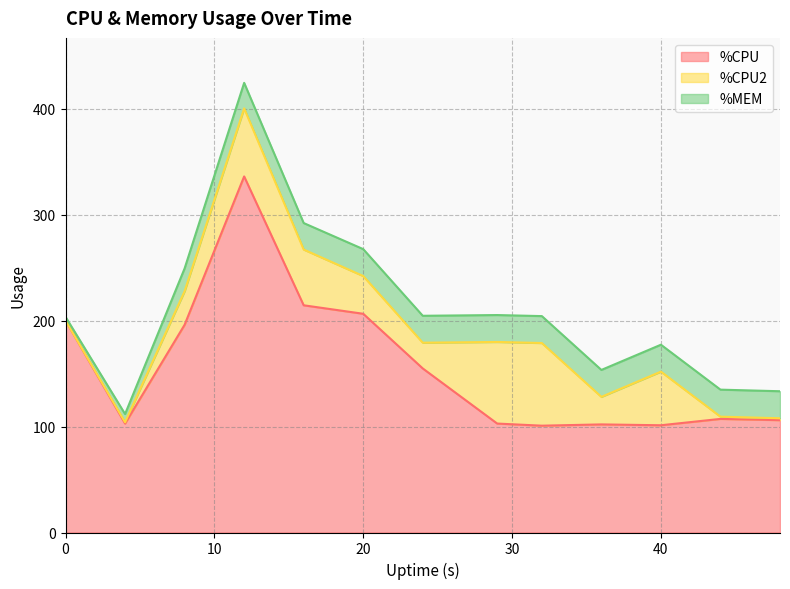

What are all the series names shown in the legend?

%CPU, %CPU2, %MEM